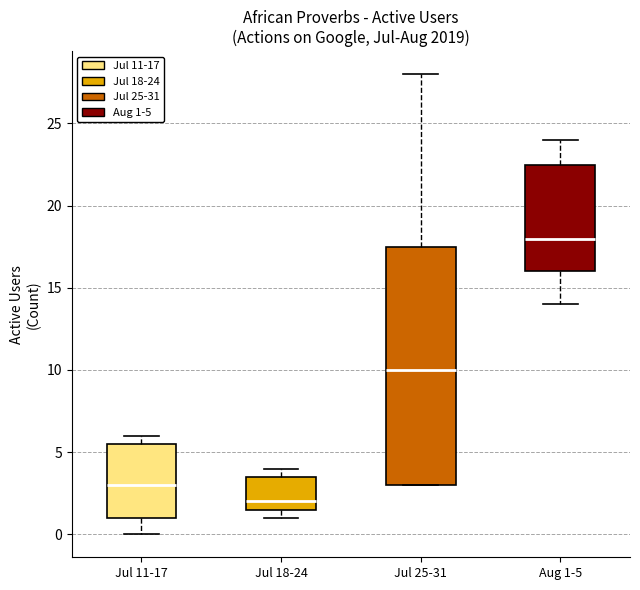

Reading left to right, read every box against the y-axis: the position of its median line, the range the box covers, and the ends of its whiskers. The values are not printed on the chart, so give them approximately, as read against the axis.

Jul 11-17: median 3.0, box 1.0 to 5.5, whiskers 0.0 to 6.0
Jul 18-24: median 2.0, box 1.5 to 3.5, whiskers 1.0 to 4.0
Jul 25-31: median 10.0, box 3.0 to 17.5, whiskers 3.0 to 28.0
Aug 1-5: median 18.0, box 16.0 to 22.5, whiskers 14.0 to 24.0